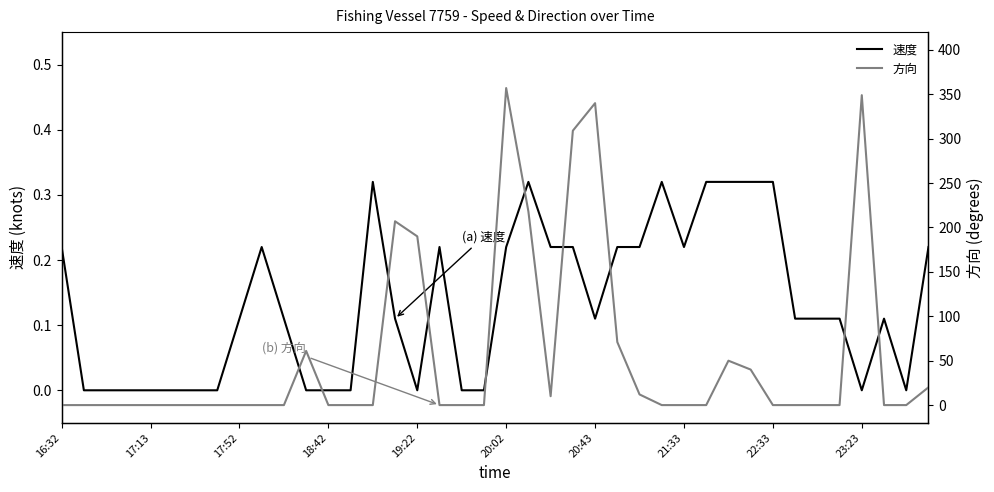

Is it true that 速度 equals 0.2 at 17:52?

False